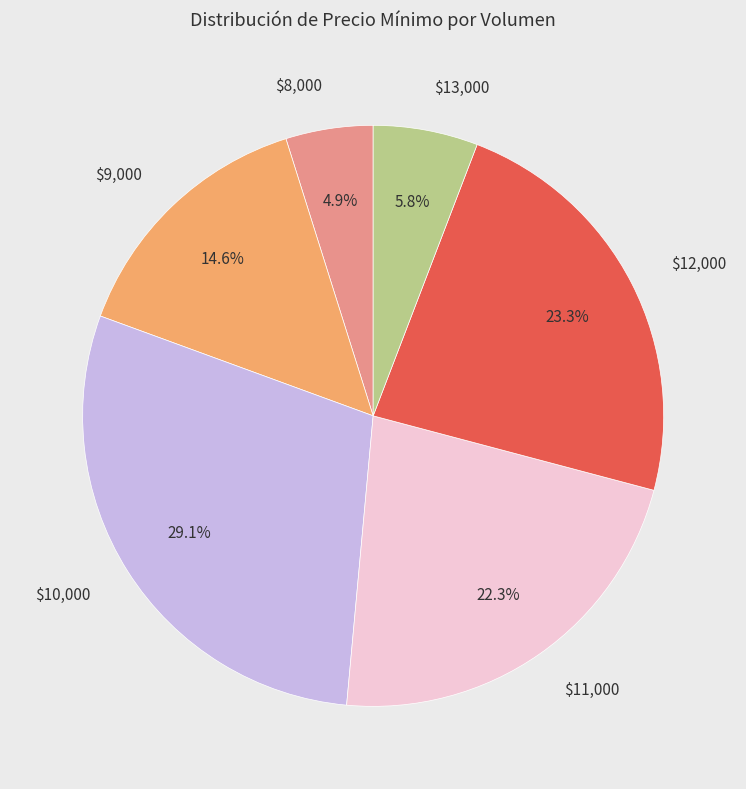

To the nearest percent, what is the average slice percentage?

17%